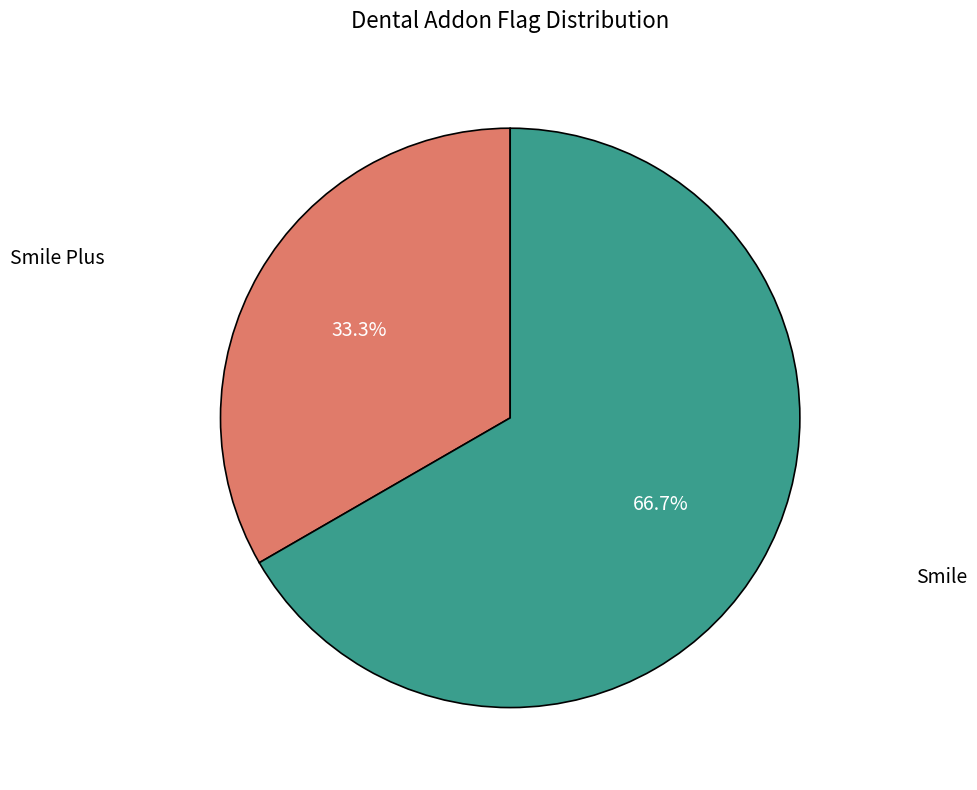

Count the number of slices in the pie.

2